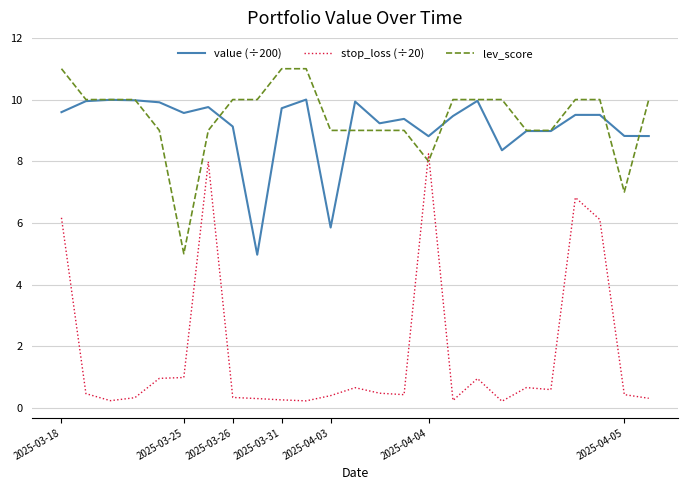

List the series in order of their peak value, lowest first.

stop_loss (÷20), value (÷200), lev_score